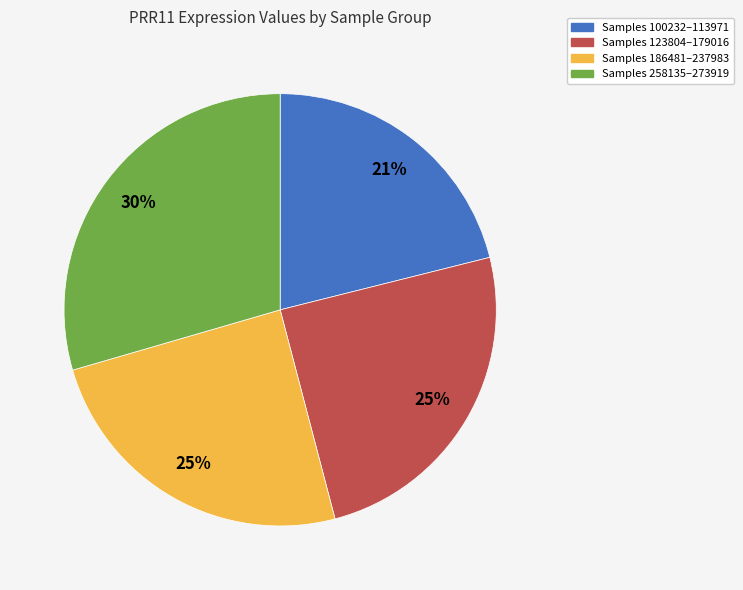

Is it true that Samples 100232–113971 is 21% of the pie?

True